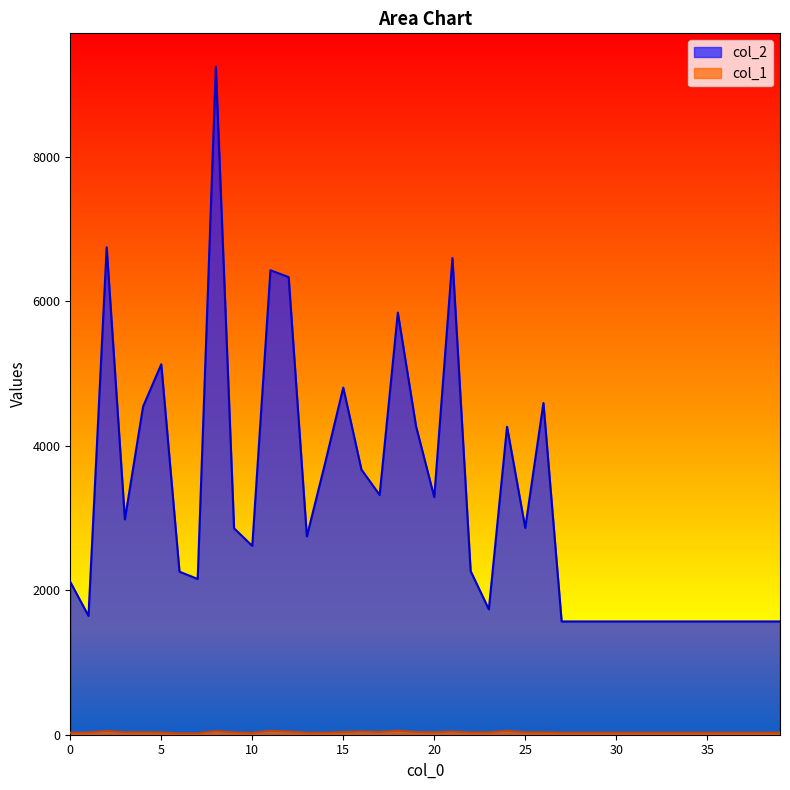

Where is the first local minimum for col_1?

10